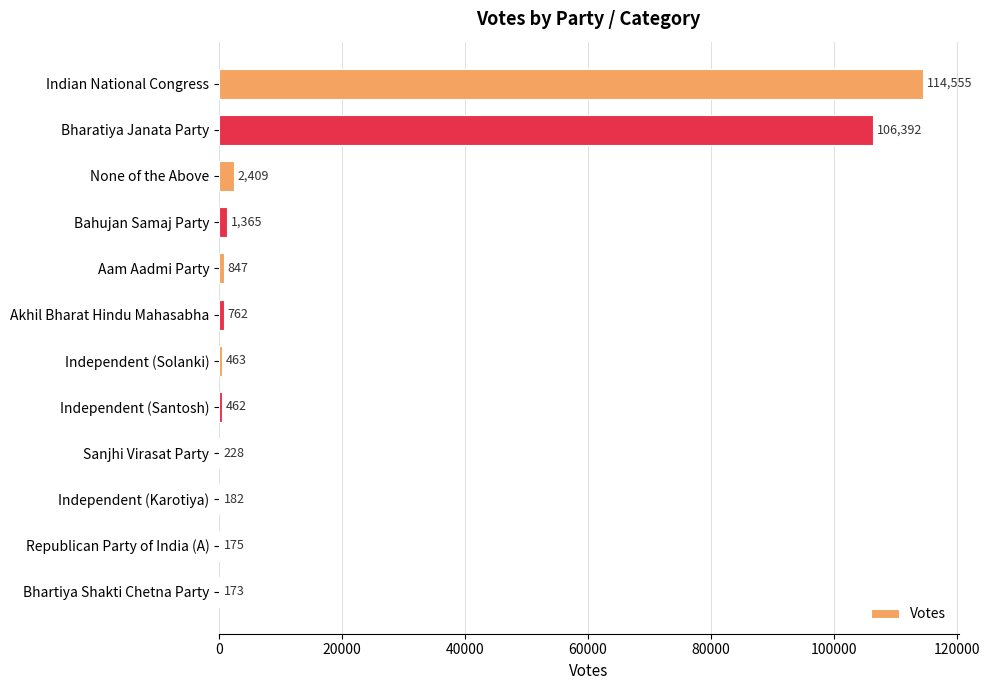

What value does the data have at None of the Above?

2409